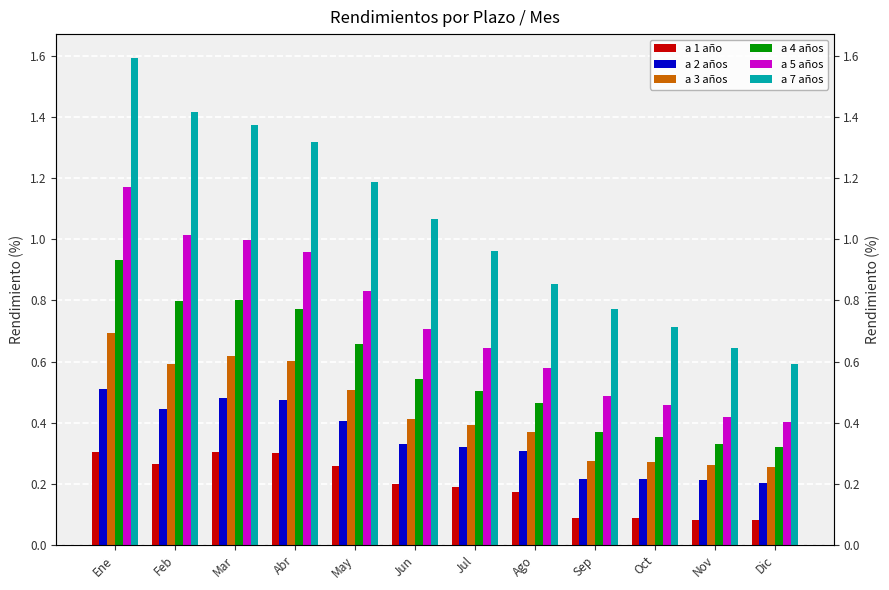

What is the difference between the maximum and minimum values in the a 4 años series?

0.6